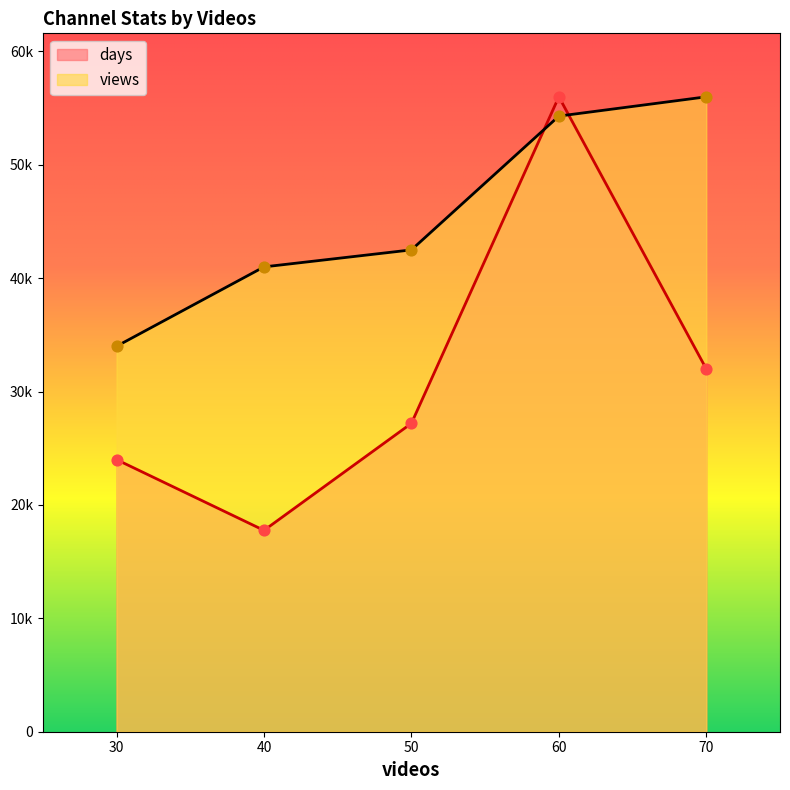

What is the total value across all series at 50?

69700